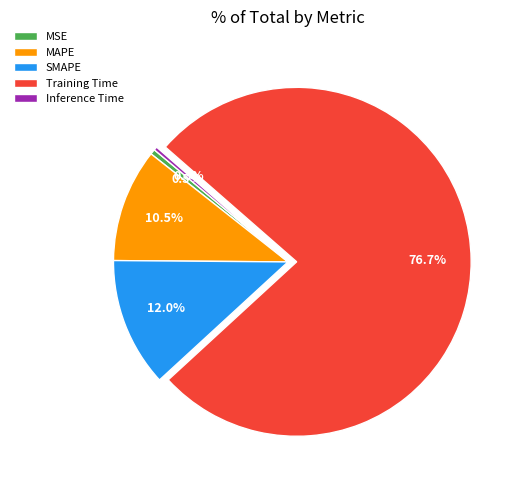

Which category has the biggest portion of the pie?

Training Time